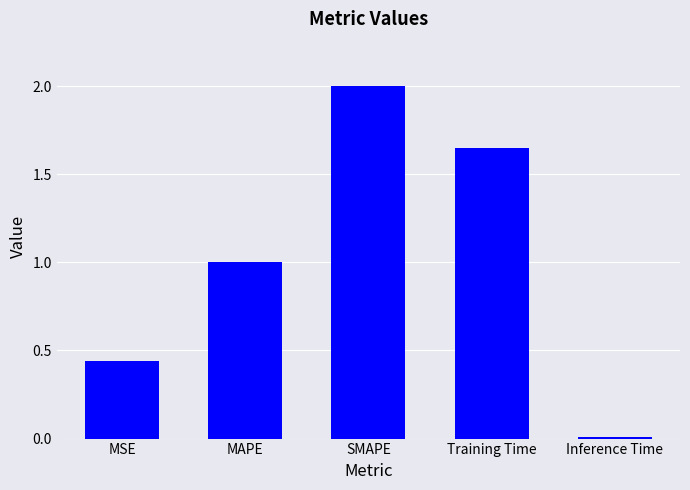

Between MSE and Inference Time, which is larger?

MSE